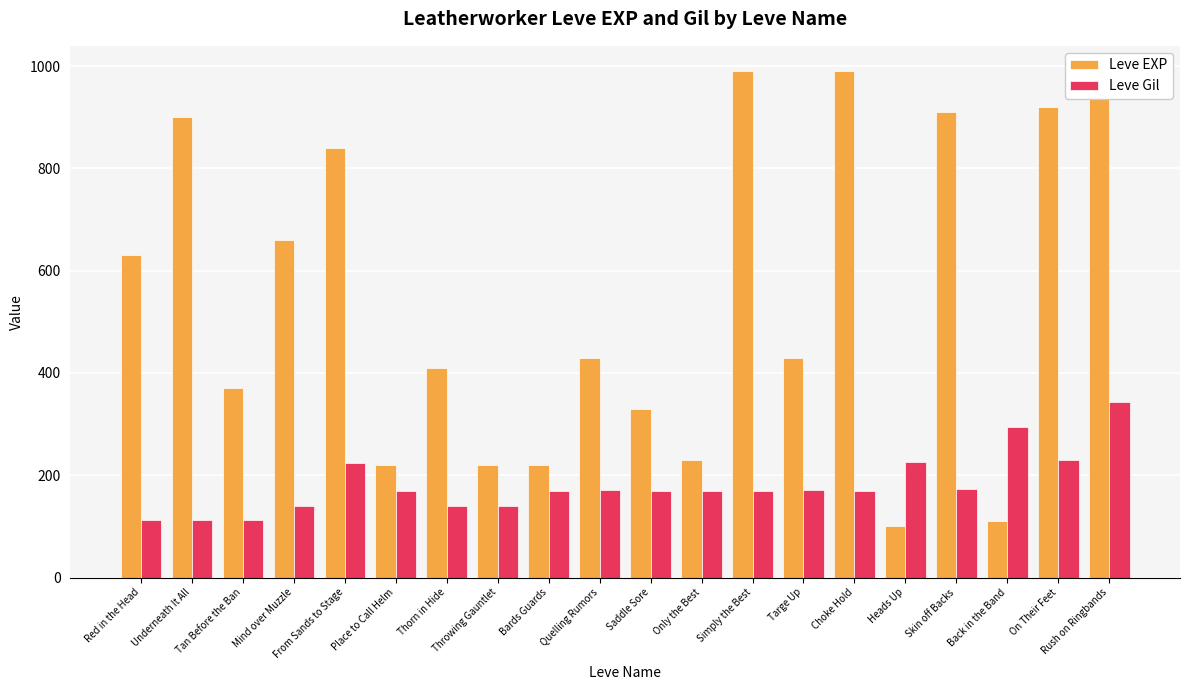

How many categories are shown in the chart?

20